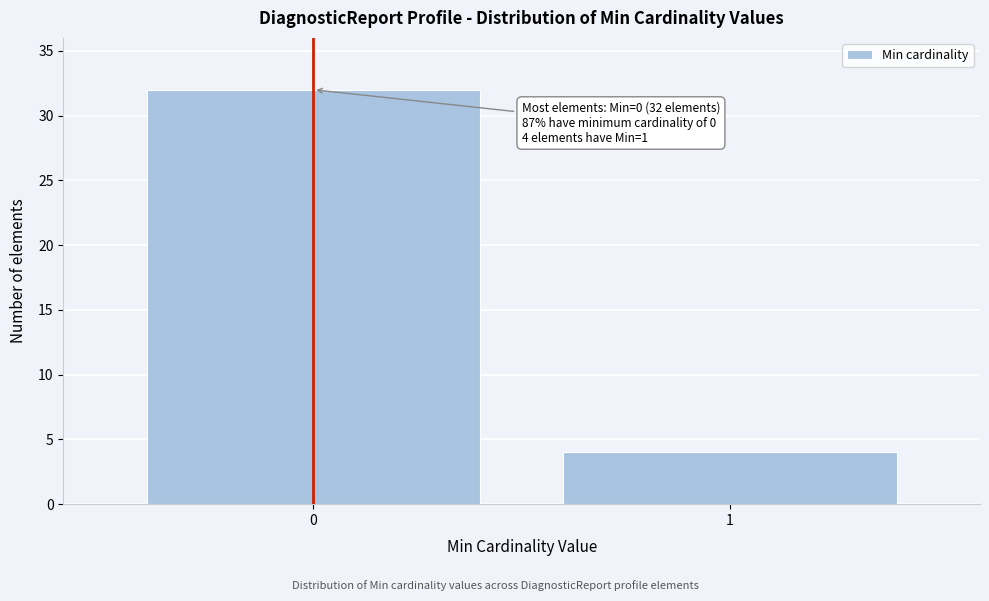

Reading left to right, list all the values displayed in this chart.

0=32	1=4